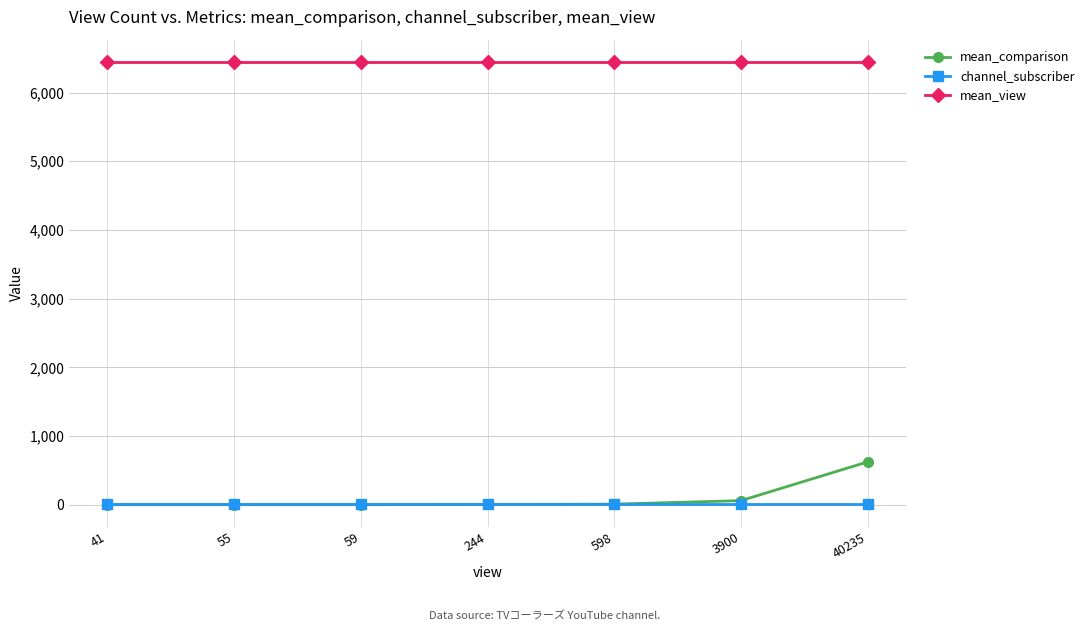

What is the spread (max minus min) of values at 598?

6438